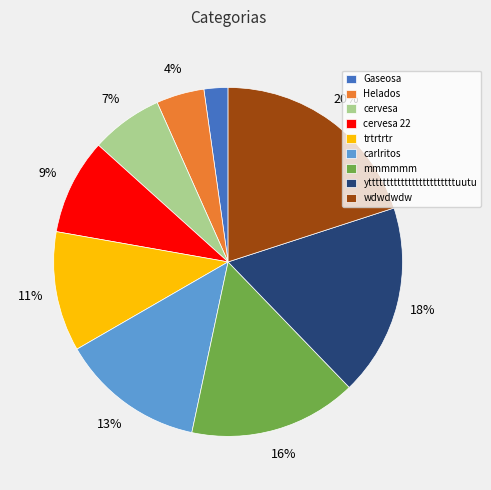

Is there any slice that represents more than half of the pie?

No